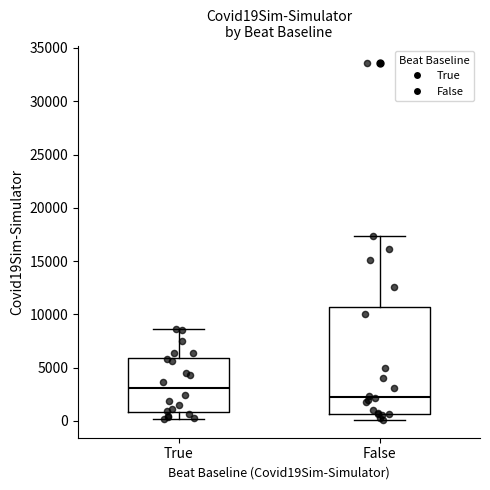

Reading left to right, transcribe this box plot: for each box, give where its median line is, the range the box spans, and where its two whiskers end, as read against the y-axis. The values are not printed on the chart, so give them approximately, as read against the axis.

True: median 3000, box 1000 to 6000, whiskers 0 to 8500
False: median 2000, box 500 to 10500, whiskers 0 to 17500